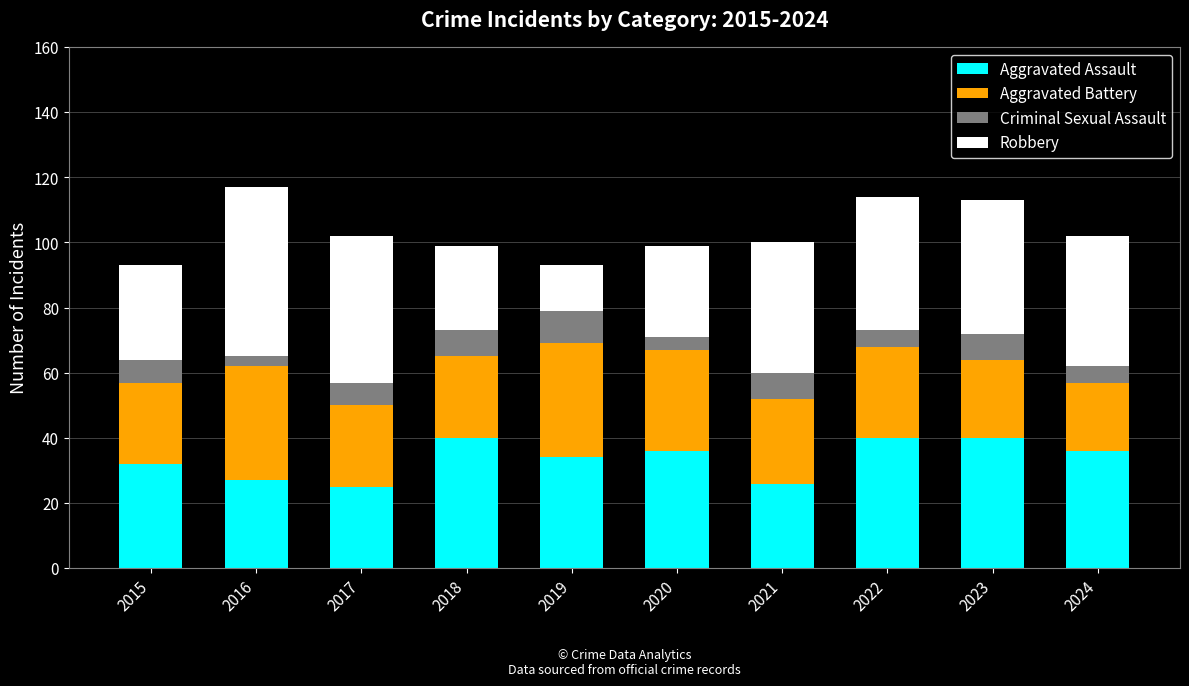

How many bars are there in total?

10